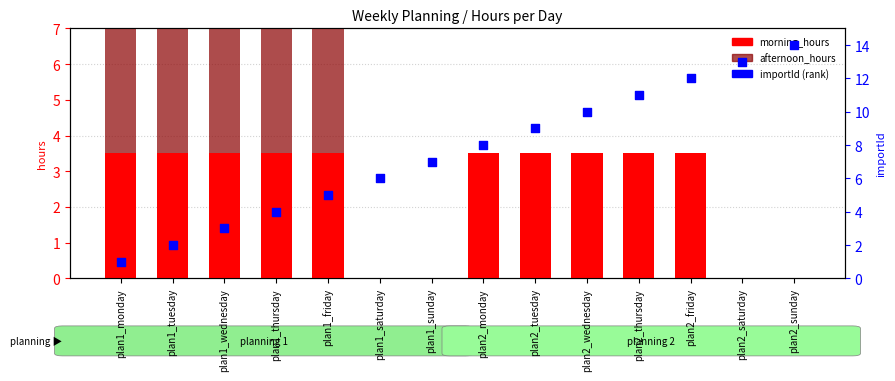

At which category is the sum across all series the highest?

plan2_friday